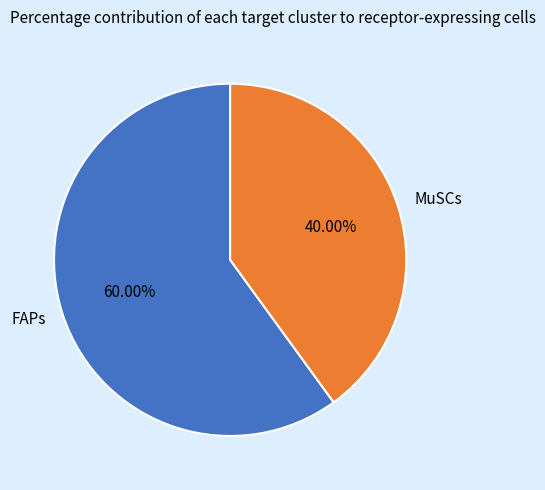

Is FAPs the majority of the pie?

Yes